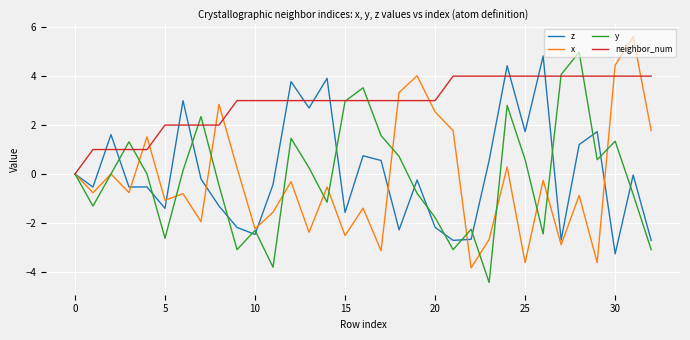

Which series has the largest total across all categories?

neighbor_num